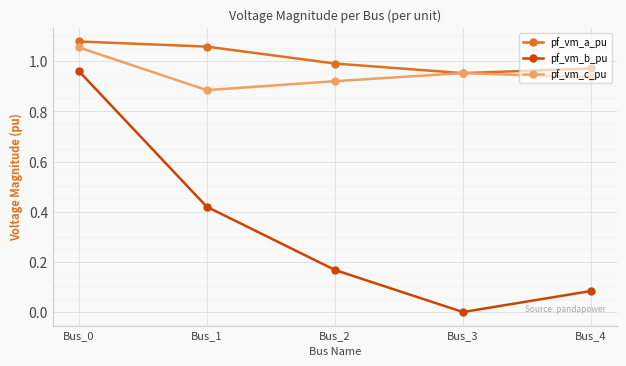

True or false: pf_vm_a_pu and pf_vm_b_pu intersect in this chart.

False